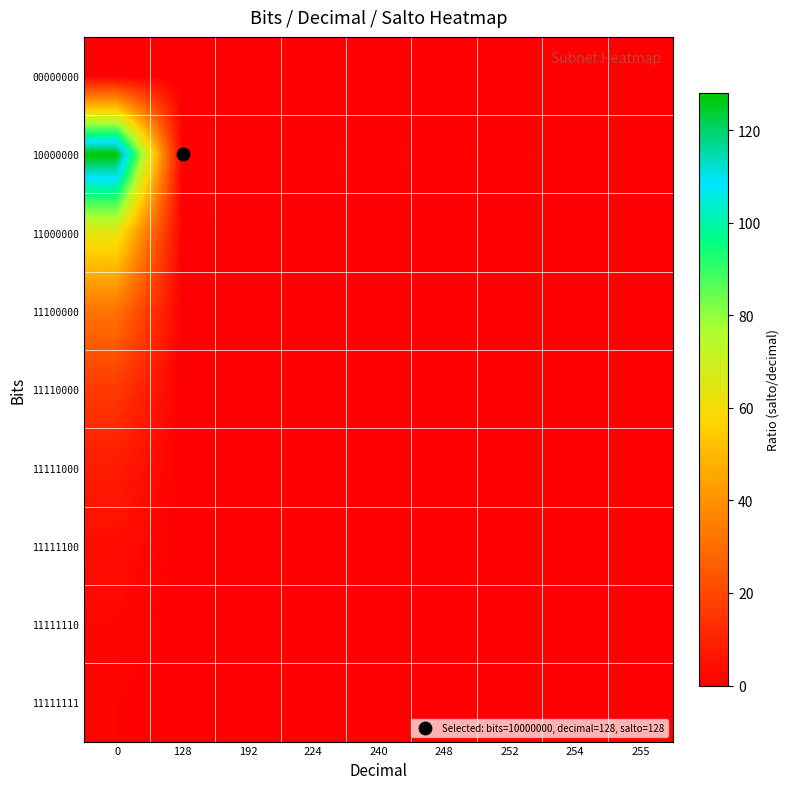

Reading right to left, transcribe all the data shown in this chart.

00000000: 255=0.0	254=0.0	252=0.0	248=0.0	240=0.0	224=0.0	192=0.0	128=0.0	0=0.0
10000000: 255=0.5	254=0.5	252=0.5	248=0.5	240=0.5	224=0.6	192=0.7	128=1.0	0=128.0
11000000: 255=0.3	254=0.3	252=0.3	248=0.3	240=0.3	224=0.3	192=0.3	128=0.5	0=64.0
11100000: 255=0.1	254=0.1	252=0.1	248=0.1	240=0.1	224=0.1	192=0.2	128=0.2	0=32.0
11110000: 255=0.1	254=0.1	252=0.1	248=0.1	240=0.1	224=0.1	192=0.1	128=0.1	0=16.0
11111000: 255=0.0	254=0.0	252=0.0	248=0.0	240=0.0	224=0.0	192=0.0	128=0.1	0=8.0
11111100: 255=0.0	254=0.0	252=0.0	248=0.0	240=0.0	224=0.0	192=0.0	128=0.0	0=4.0
11111110: 255=0.0	254=0.0	252=0.0	248=0.0	240=0.0	224=0.0	192=0.0	128=0.0	0=2.0
11111111: 255=0.0	254=0.0	252=0.0	248=0.0	240=0.0	224=0.0	192=0.0	128=0.0	0=1.0